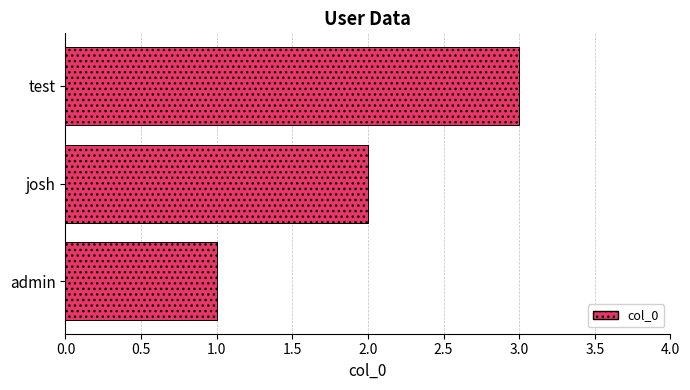

What is the average value?

2